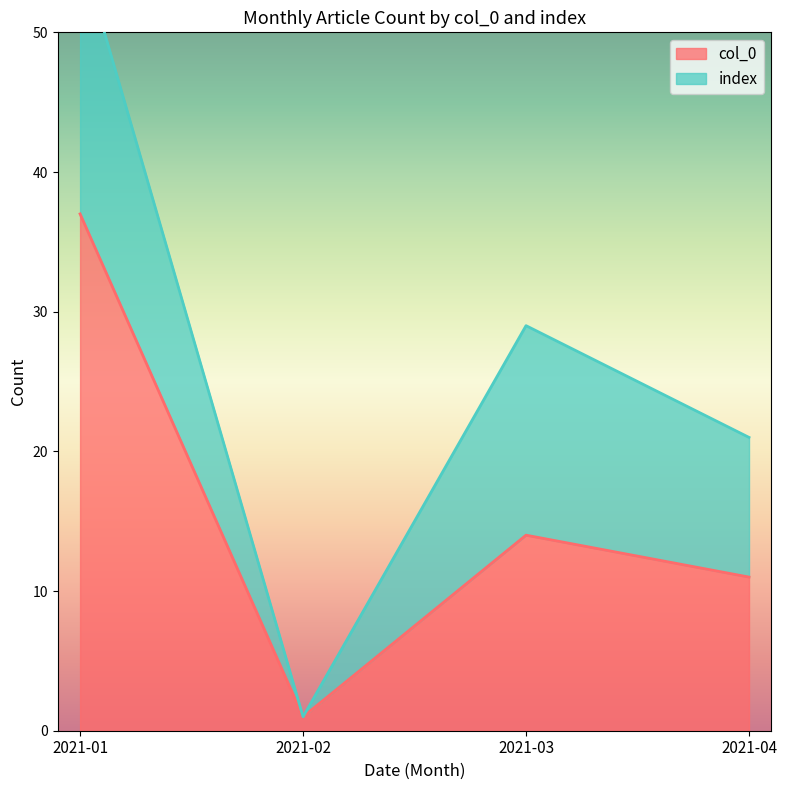

What is the difference between the values at 2021-02 and 2021-03?

13